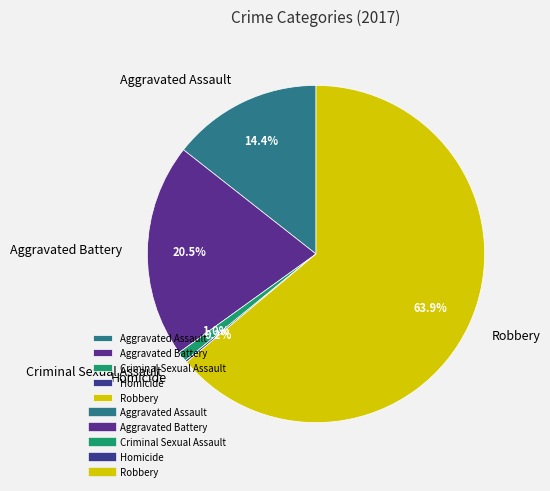

Combined, do Aggravated Assault and Aggravated Battery account for over 50%?

No